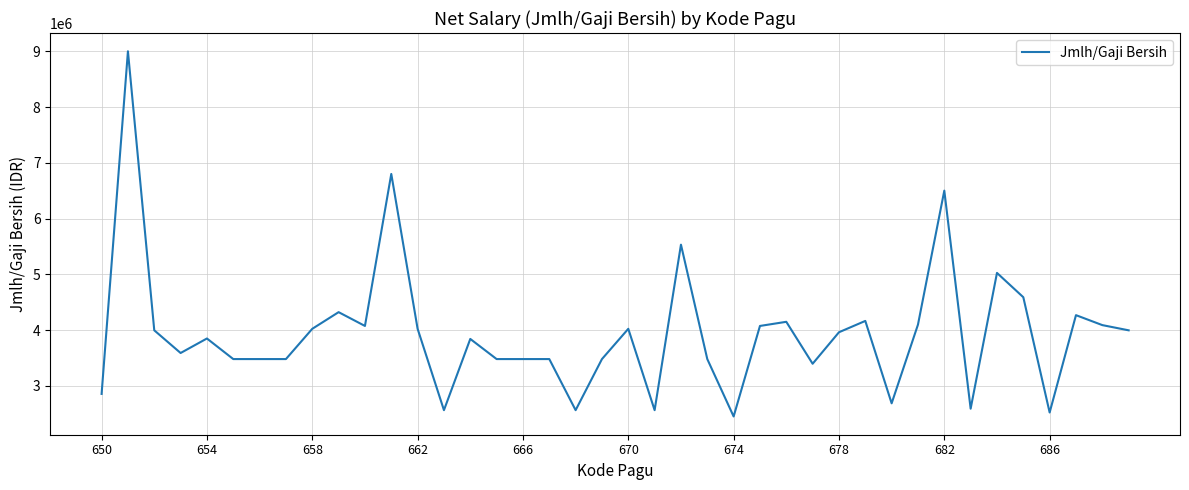

What is the minimum value shown in the chart?

2449306.0